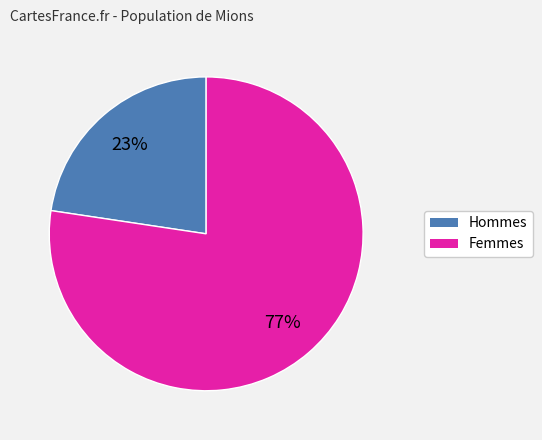

To the nearest percent, what is the average slice percentage?

50%